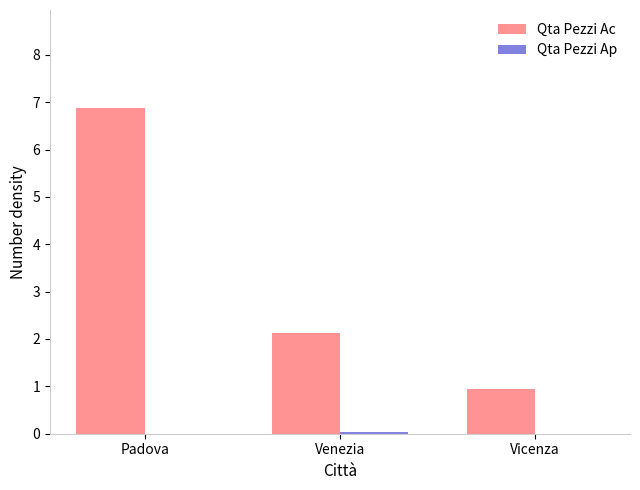

Which series has the largest total across all categories?

Qta Pezzi Ac